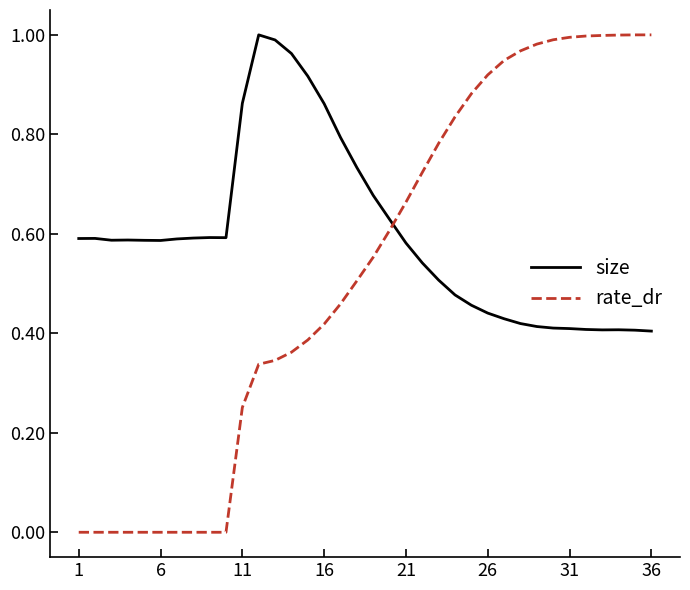

How many times do rate_dr and size cross each other?

1